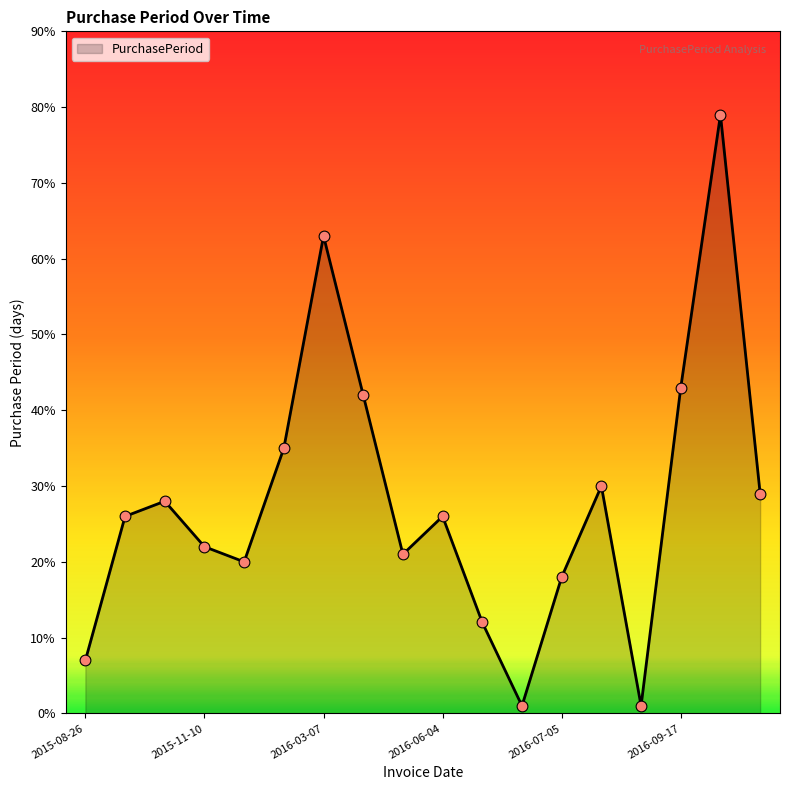

What is the difference between the maximum and minimum values?

78